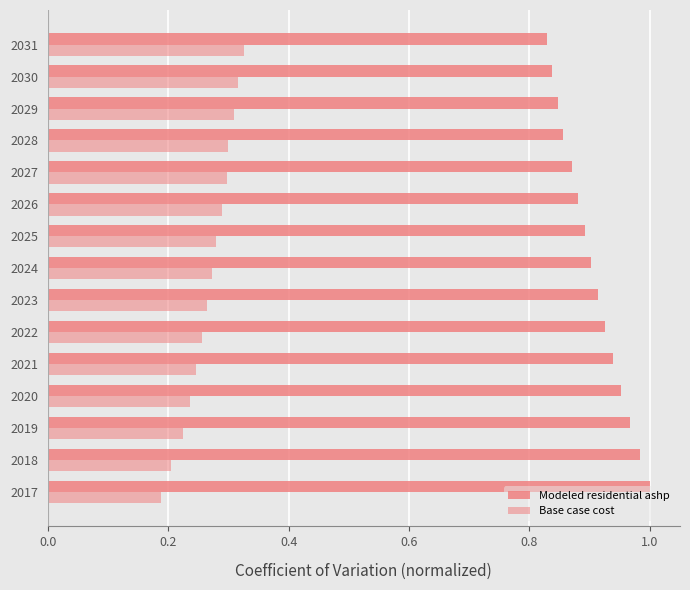

What is the maximum value shown in the chart?

1.0